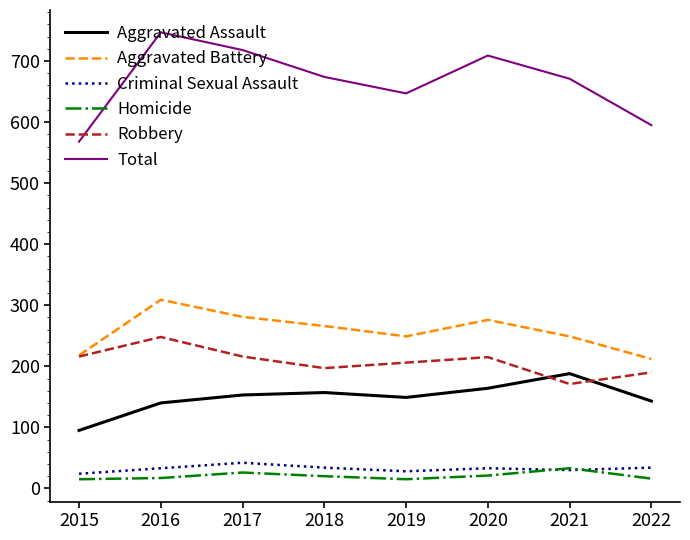

What value does the Aggravated Assault series have at 2016?

140